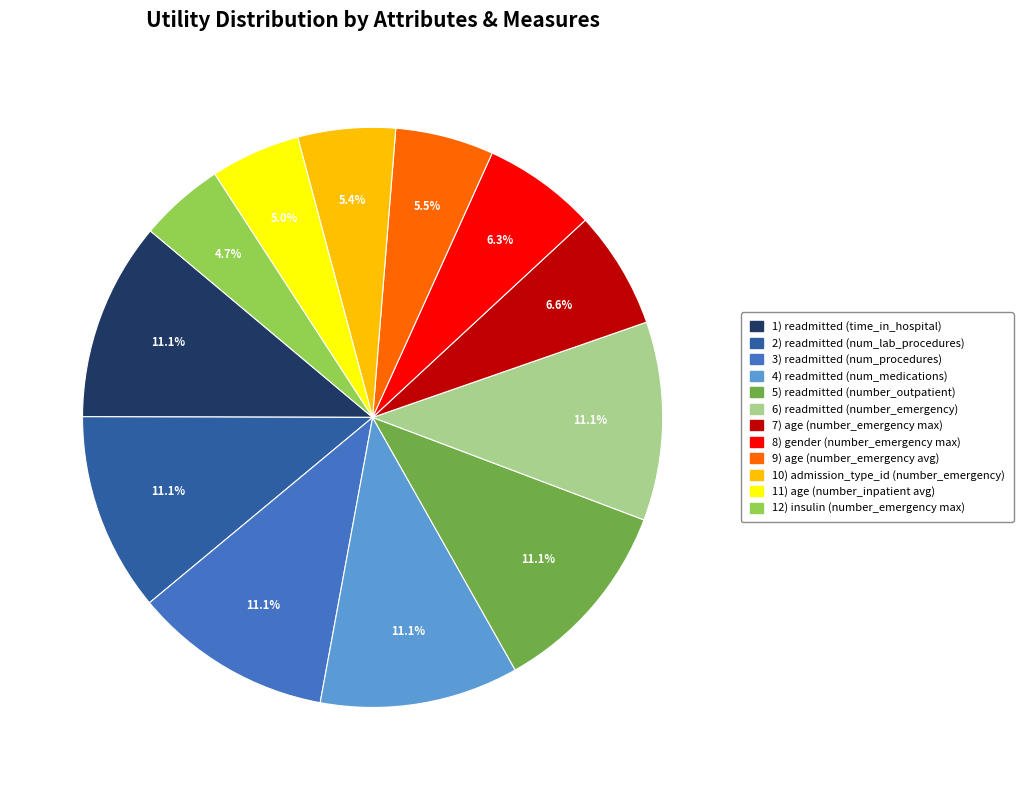

Is there any slice that represents more than half of the pie?

No